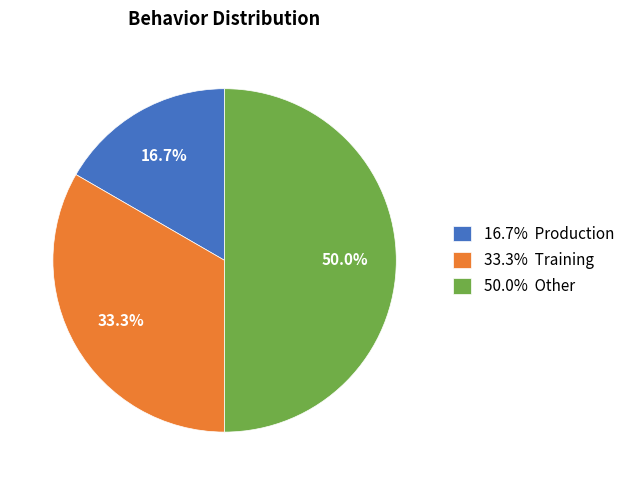

Between 33.3% Training and 16.7% Production, which is larger?

33.3% Training